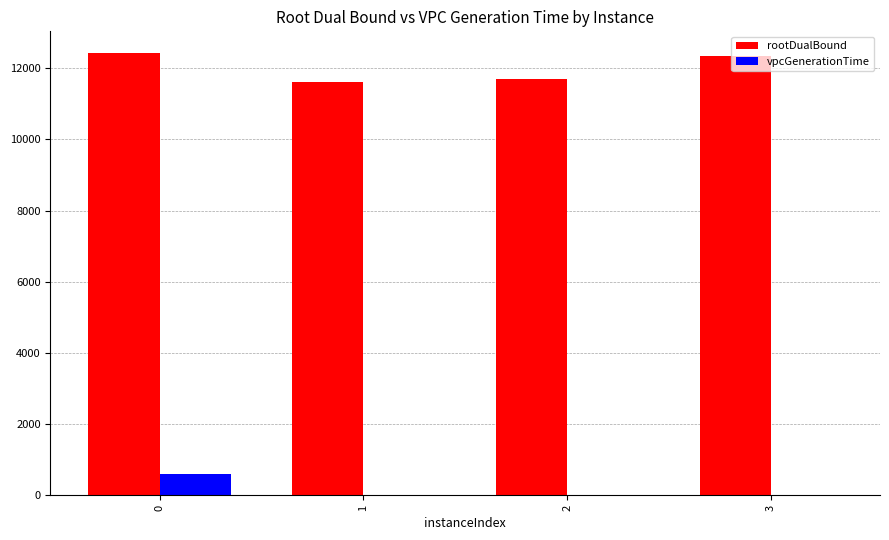

The value of rootDualBound at 2 is 11686.4. True or false?

True